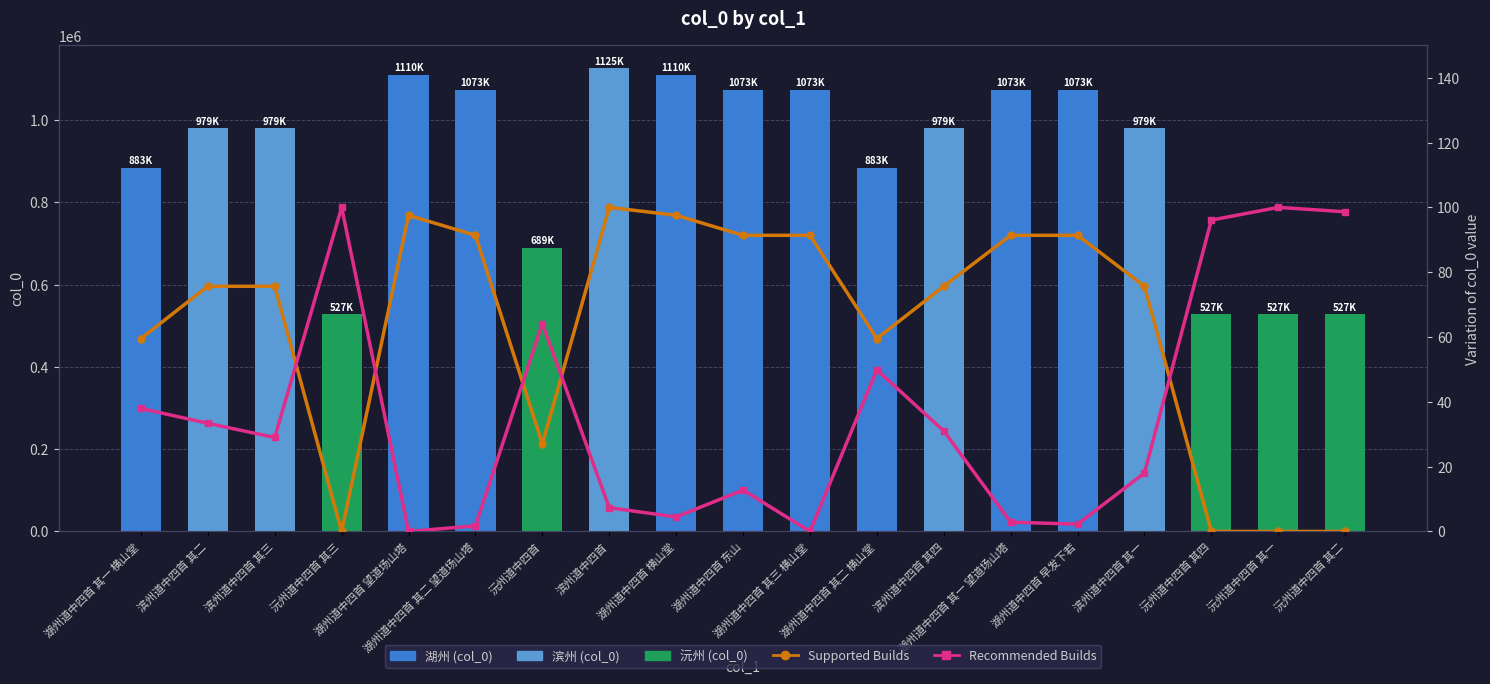

What is the label of the 7th bar from the right?

滨州道中四首 其四